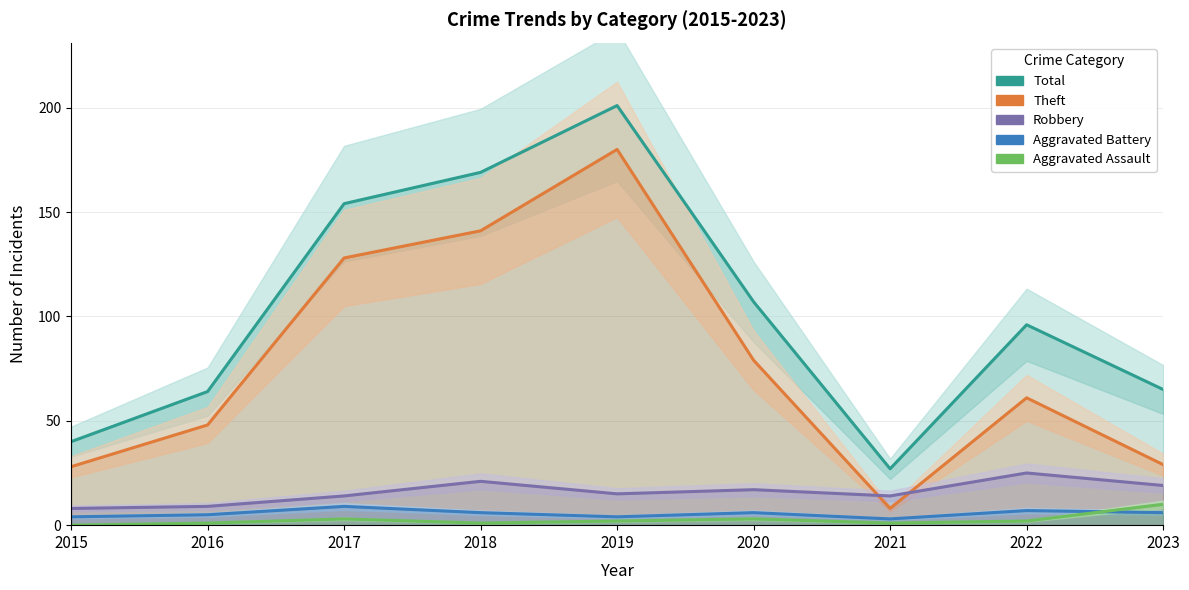

How many intersections are there between Robbery and Theft?

2